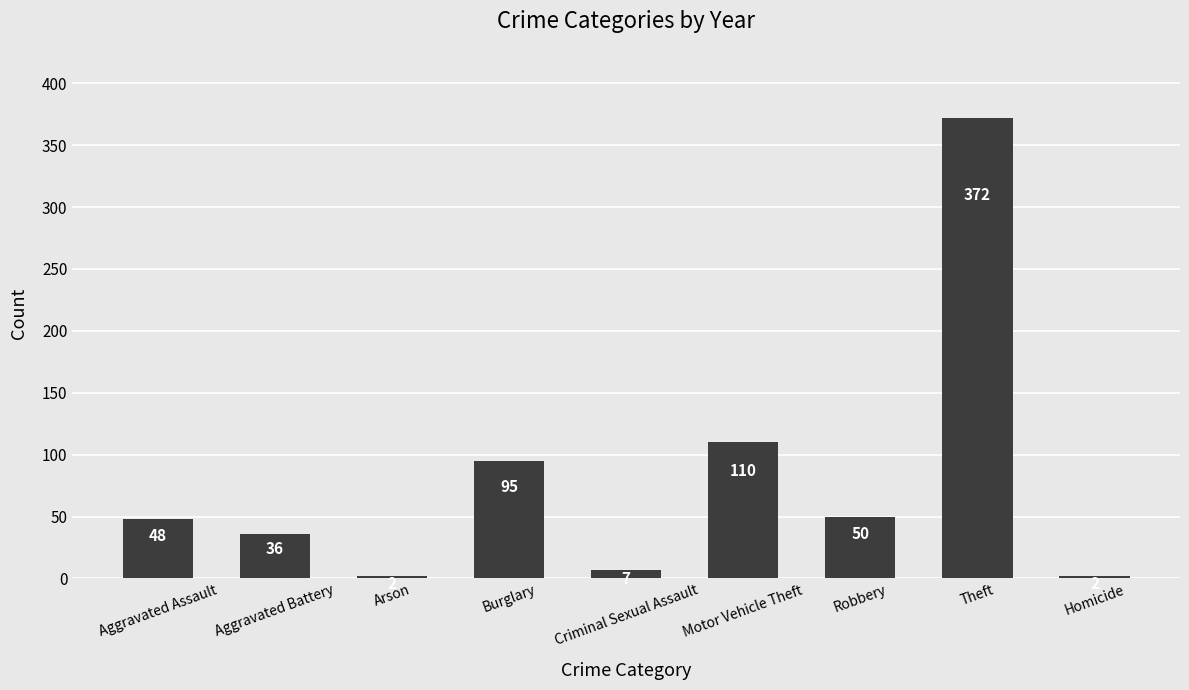

What is the difference between the values at Aggravated Battery and Homicide?

34